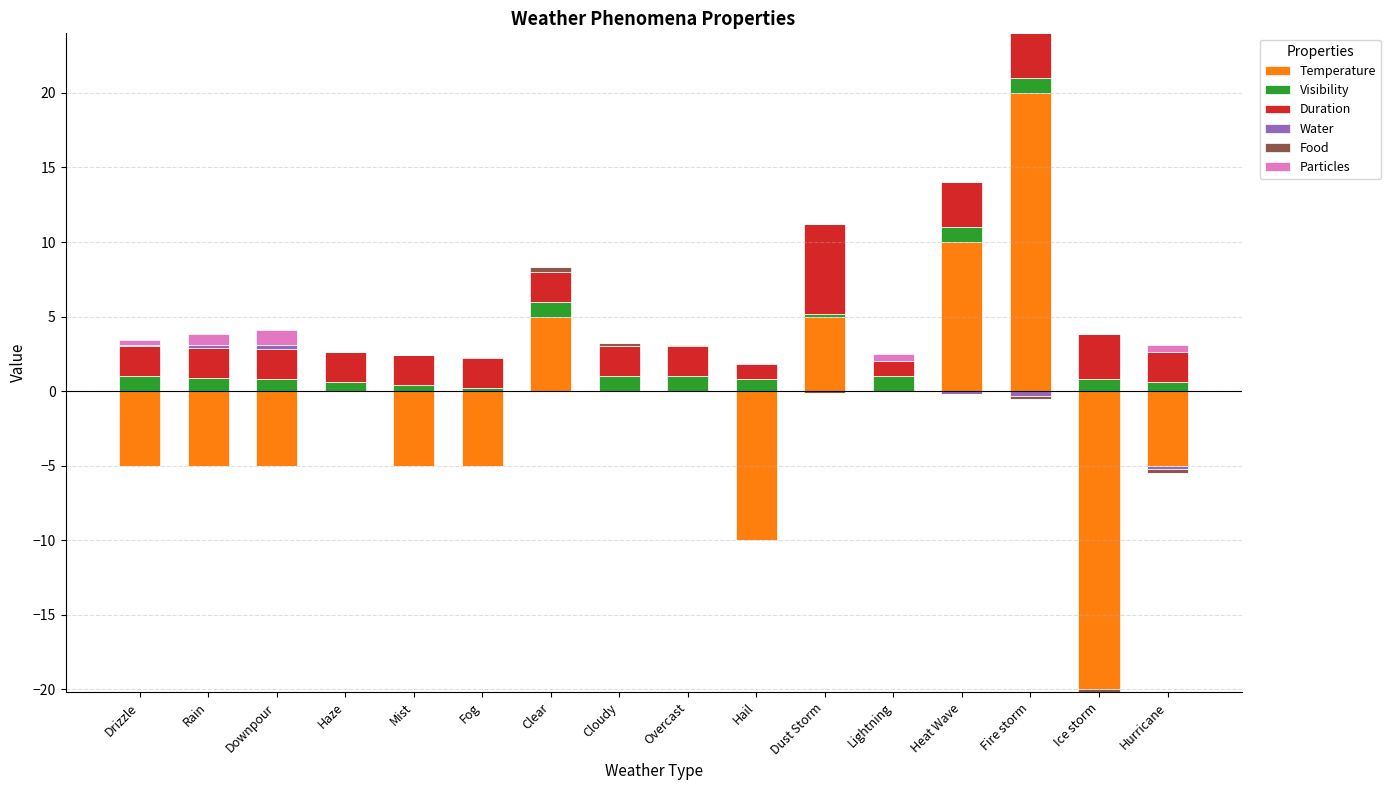

What is the greatest value displayed?

20.0